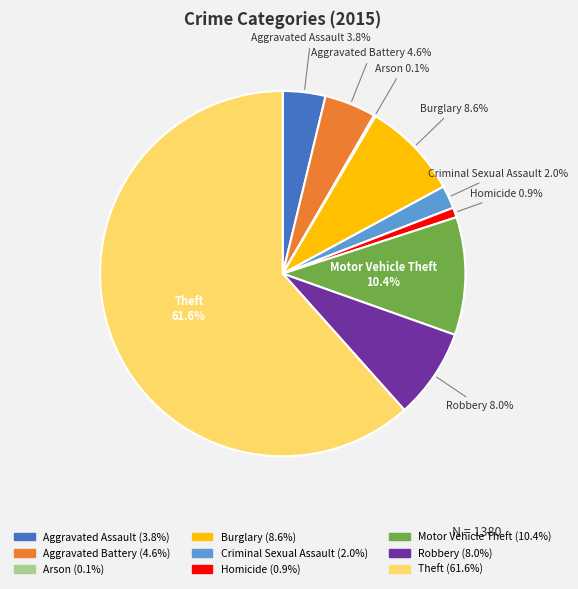

To the nearest percent, what is the combined percentage of Theft and Aggravated Assault?

65%